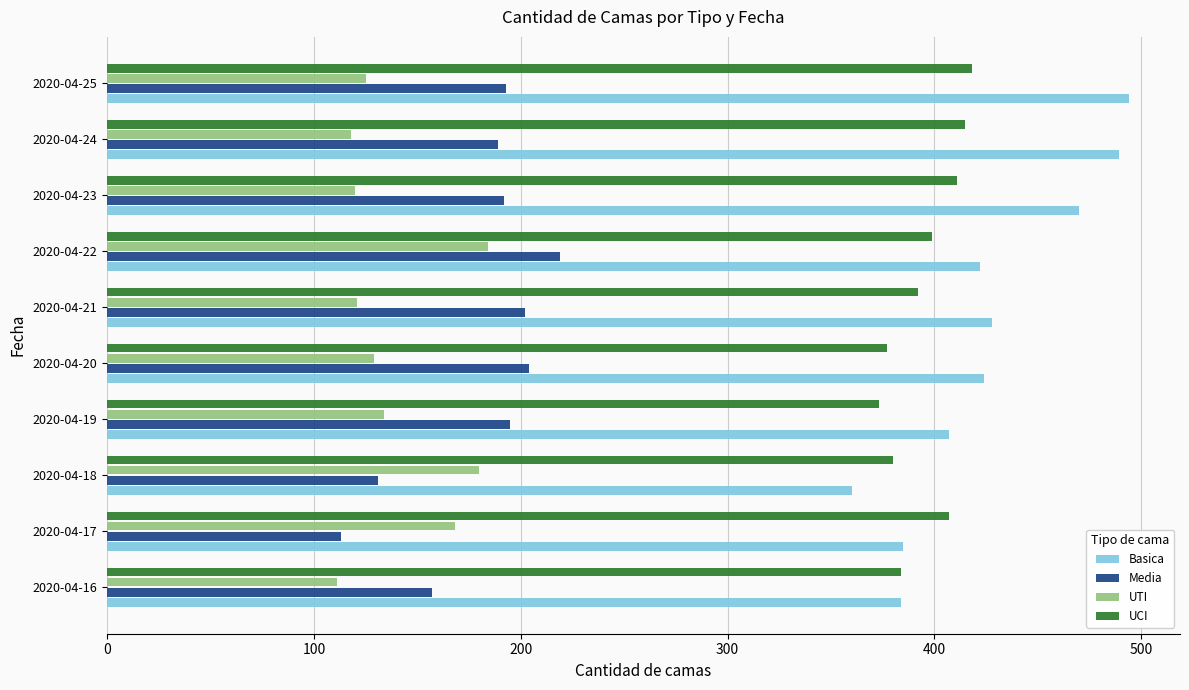

At how many categories does at least one series exceed 334?

10